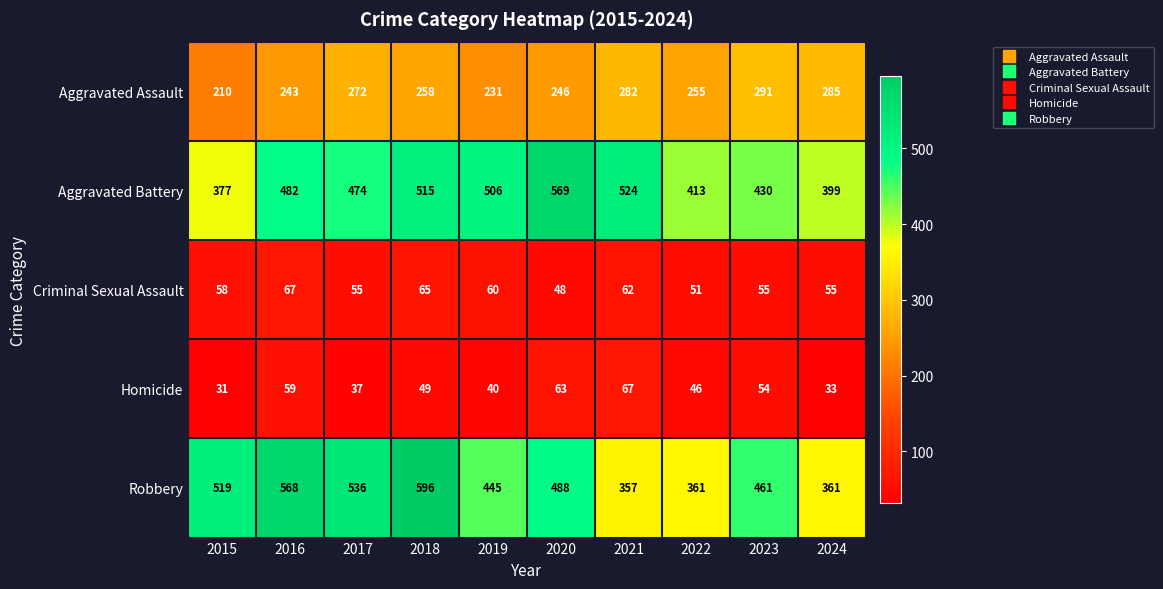

Which series has the largest total across all categories?

Robbery